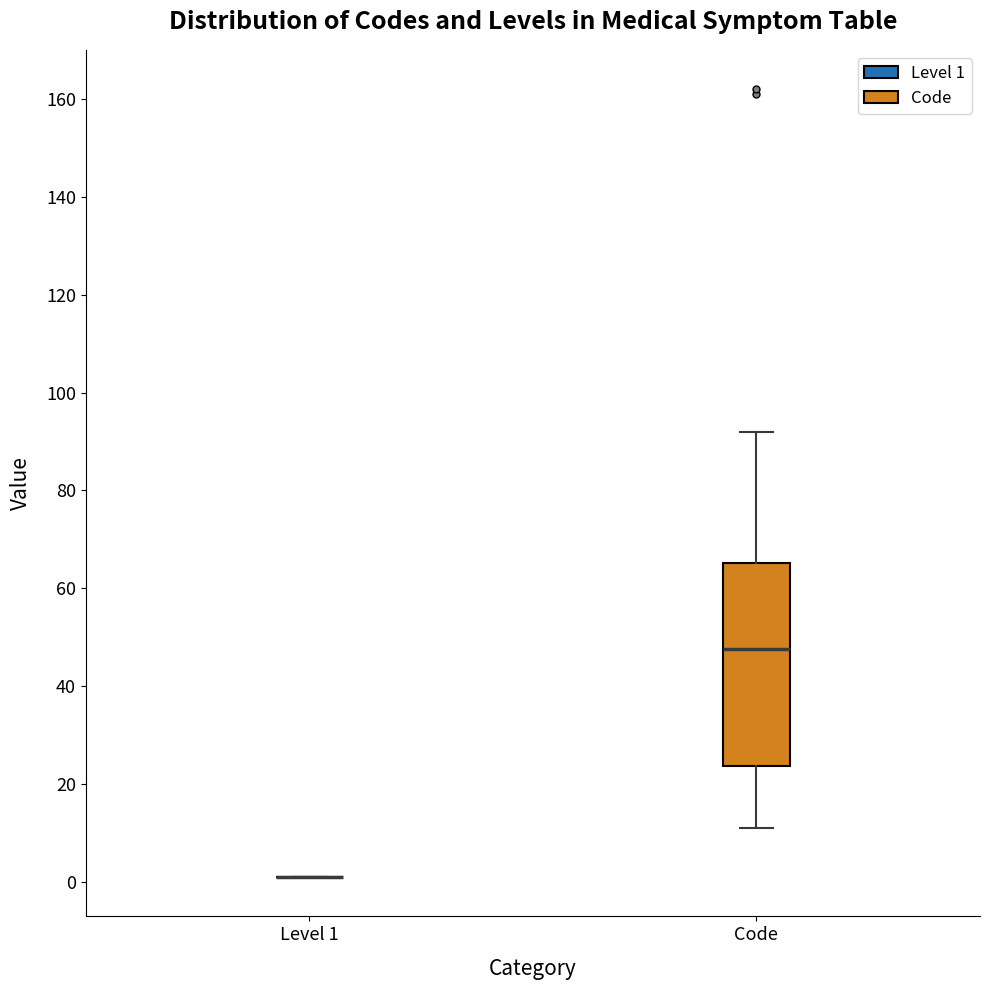

Reading left to right, transcribe this box plot: for each box, give where its median line is, the range the box spans, and where its two whiskers end, as read against the y-axis. The values are not printed on the chart, so give them approximately, as read against the axis.

Level 1: box collapsed to a line at 2, whiskers 2 to 2
Code: median 48, box 24 to 66, whiskers 12 to 92